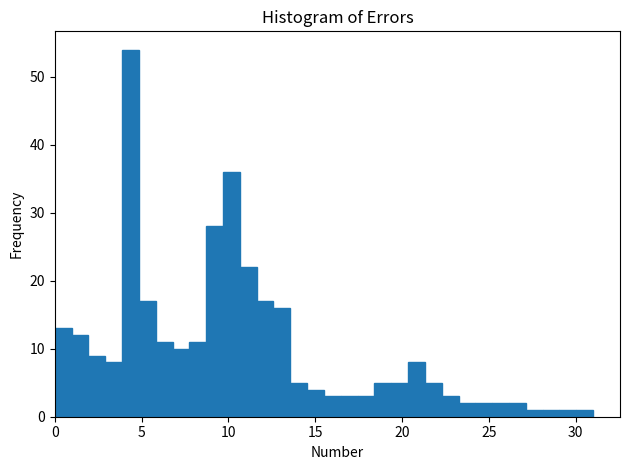

Read against the x-axis, roughly where is the centre of the tallest bar?

4.5